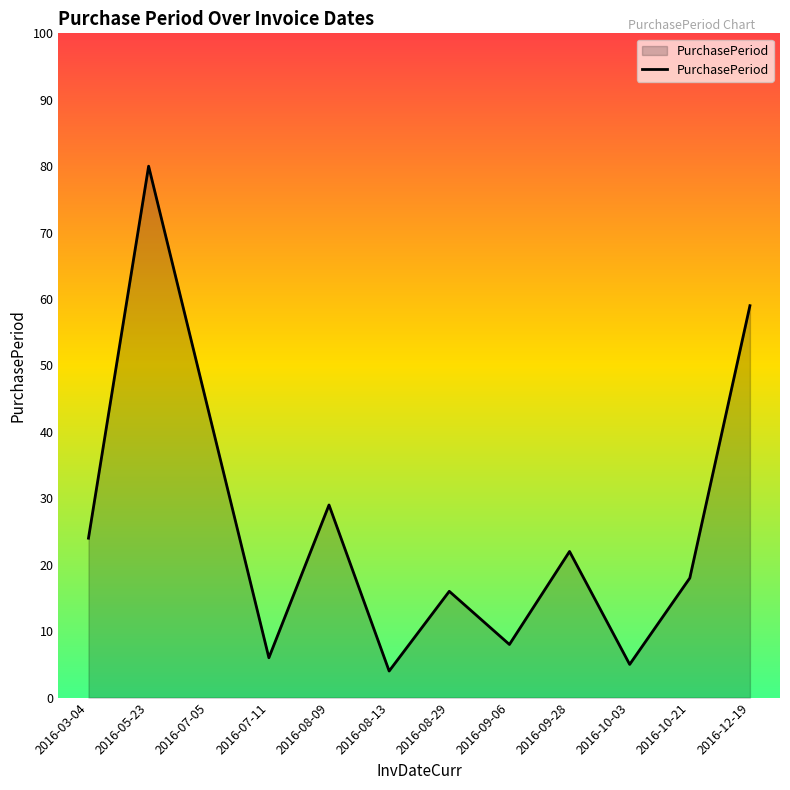

Reading right to left, list all the values displayed in this chart.

2016-12-19=59	2016-10-21=18	2016-10-03=5	2016-09-28=22	2016-09-06=8	2016-08-29=16	2016-08-13=4	2016-08-09=29	2016-07-11=6	2016-07-05=43	2016-05-23=80	2016-03-04=24